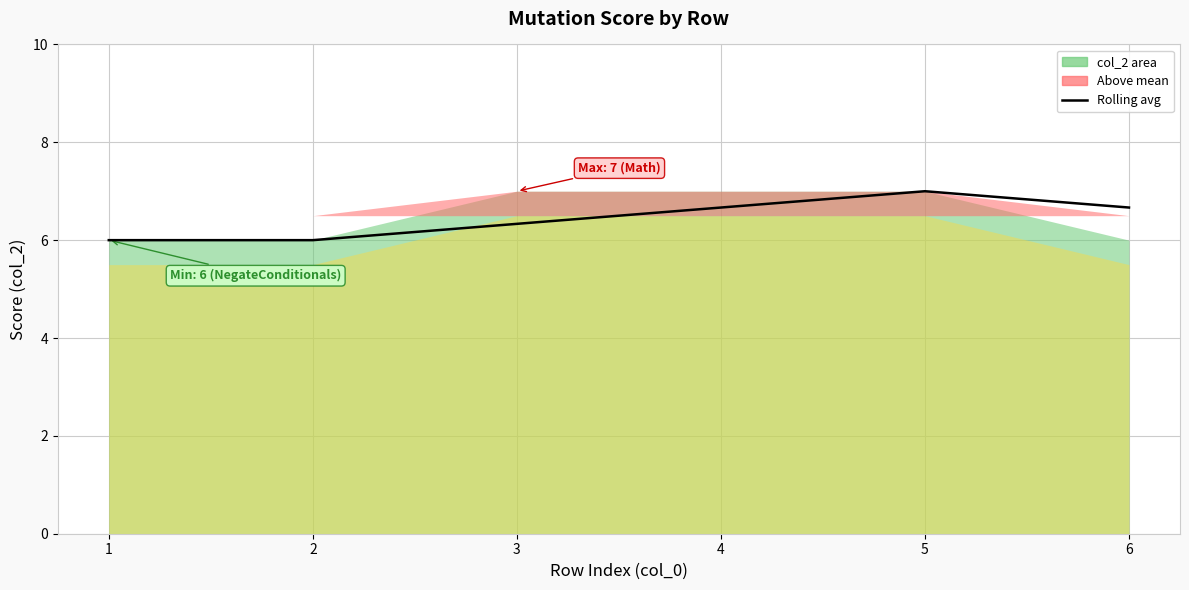

Reading left to right, what are all the values shown in this chart?

1=6.0	2=6.0	3=6.3	4=6.7	5=7.0	6=6.7